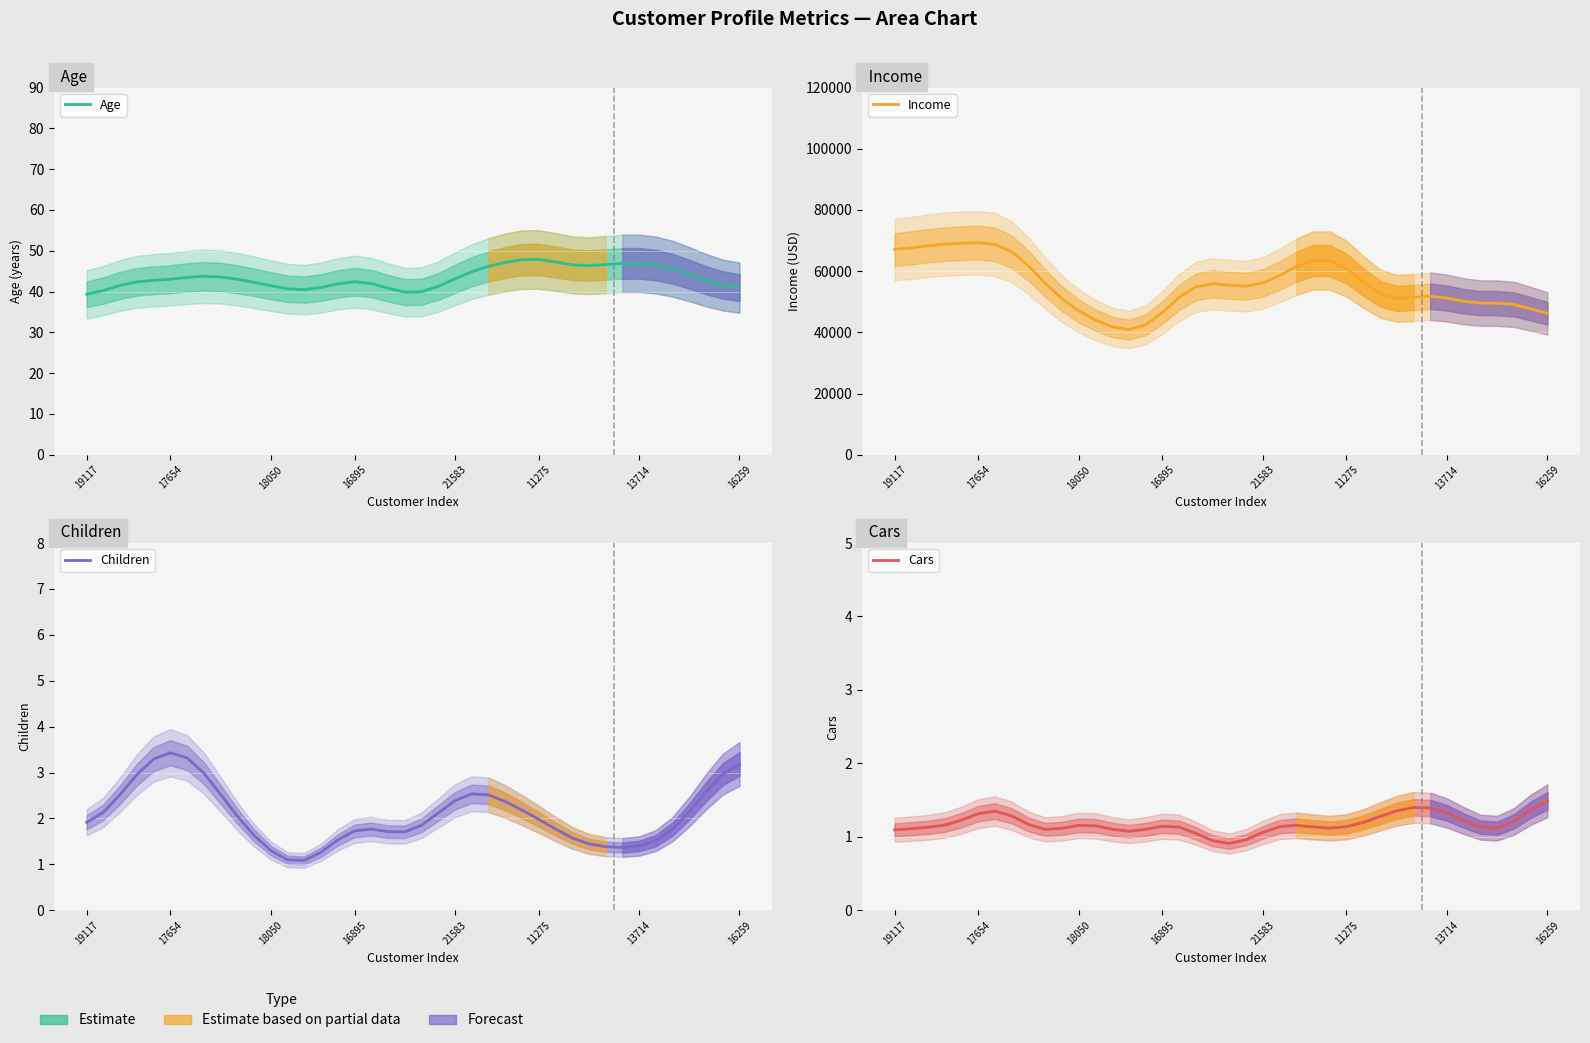

In Cars, how many points are lower than both neighbors (excluding endpoints)?

5